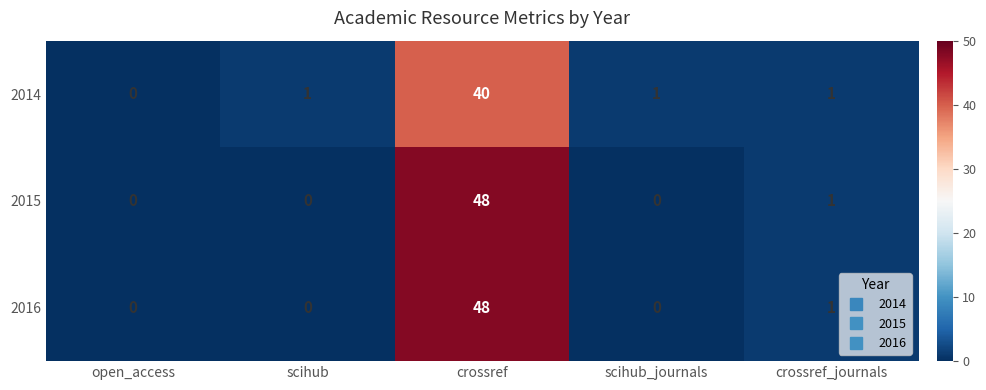

What is the sum of all 2016 values?

49